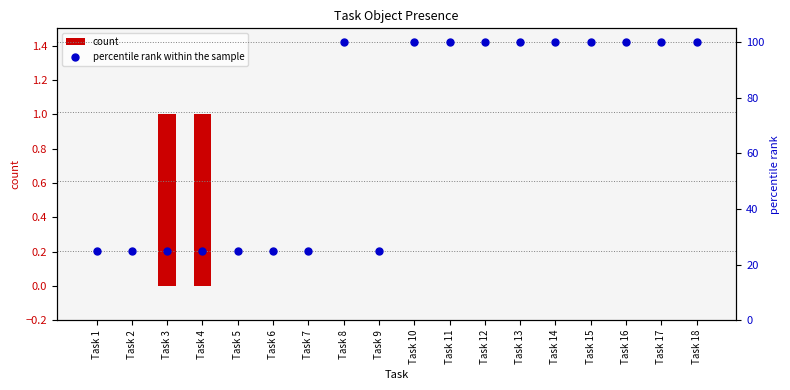

Is the value of percentile rank within the sample at Task 16 greater than the value of count at Task 13?

Yes